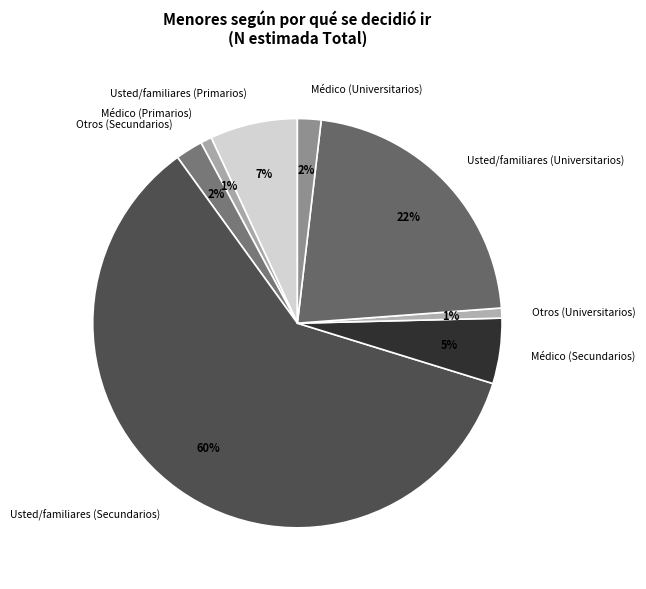

How many segments does this pie chart have?

8